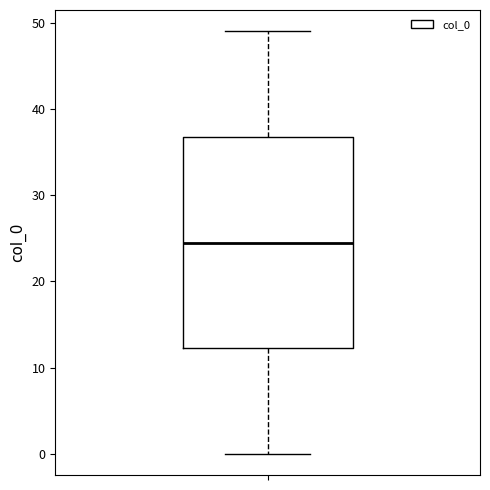

Read this box plot against the y-axis: the position of the median line, the range covered by the box, and the ends of both whiskers. The values are not printed on the chart, so give them approximately, as read against the axis.

median 25, box 12 to 37, whiskers 0 to 49